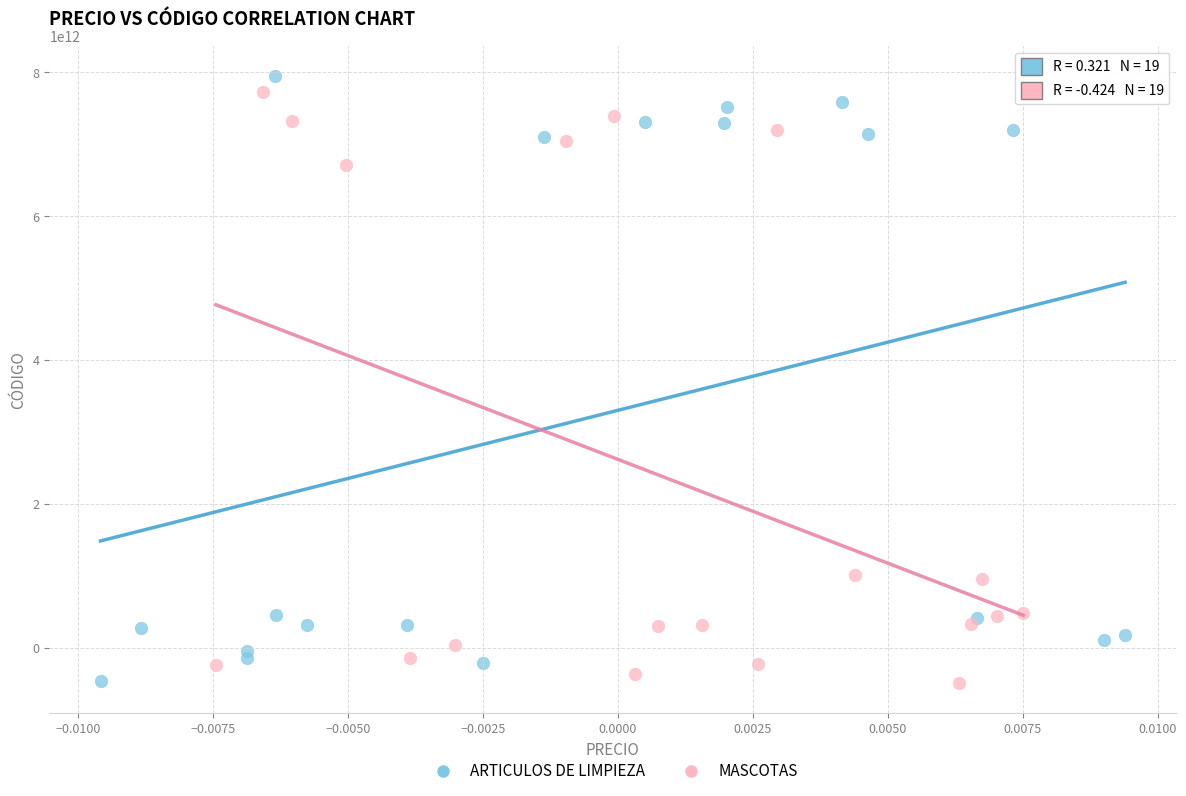

What are all the series names shown in the legend?

ARTICULOS DE LIMPIEZA, MASCOTAS